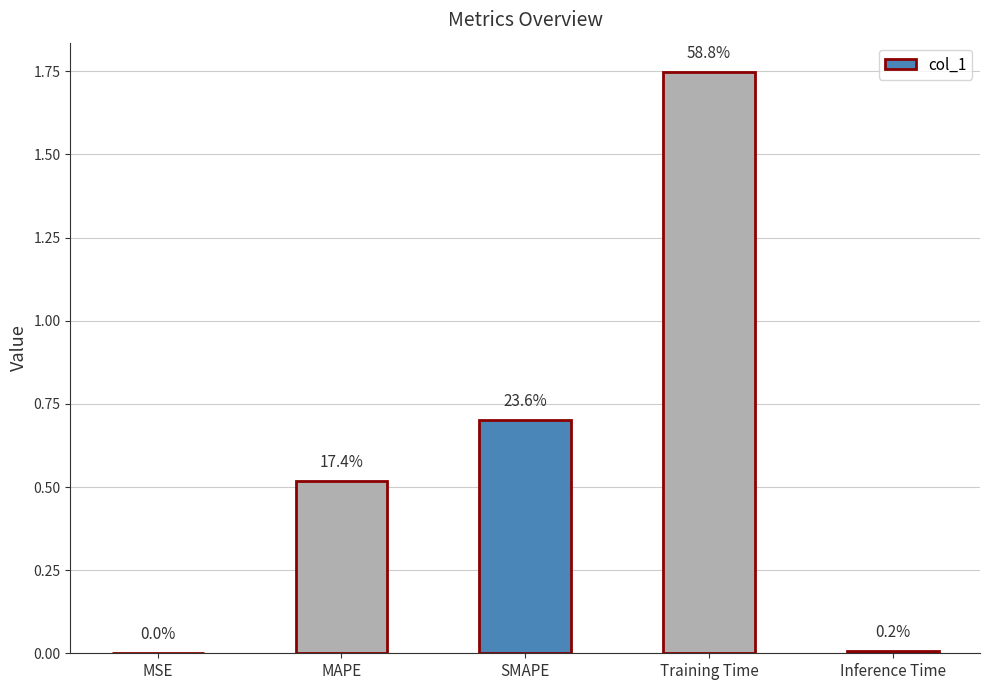

The value at MAPE is 0.2. True or false?

False